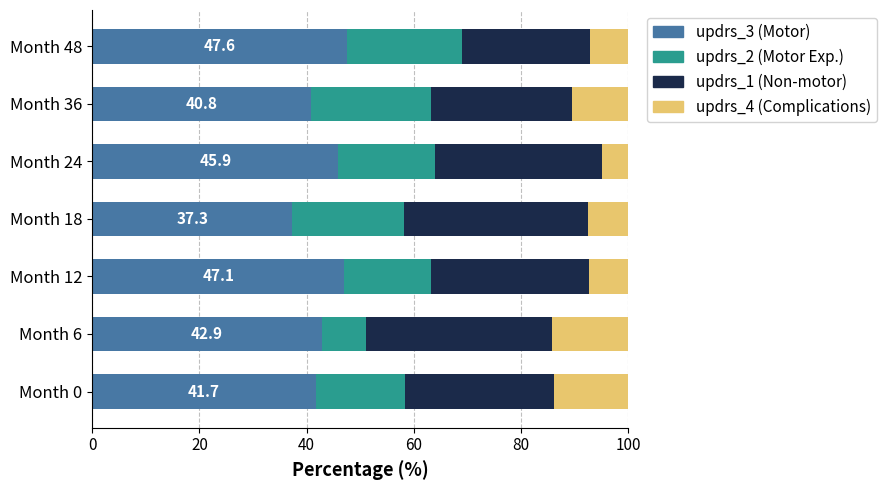

What is the sum of the updrs_3 (Motor) values at Month 12 and Month 48?

94.7